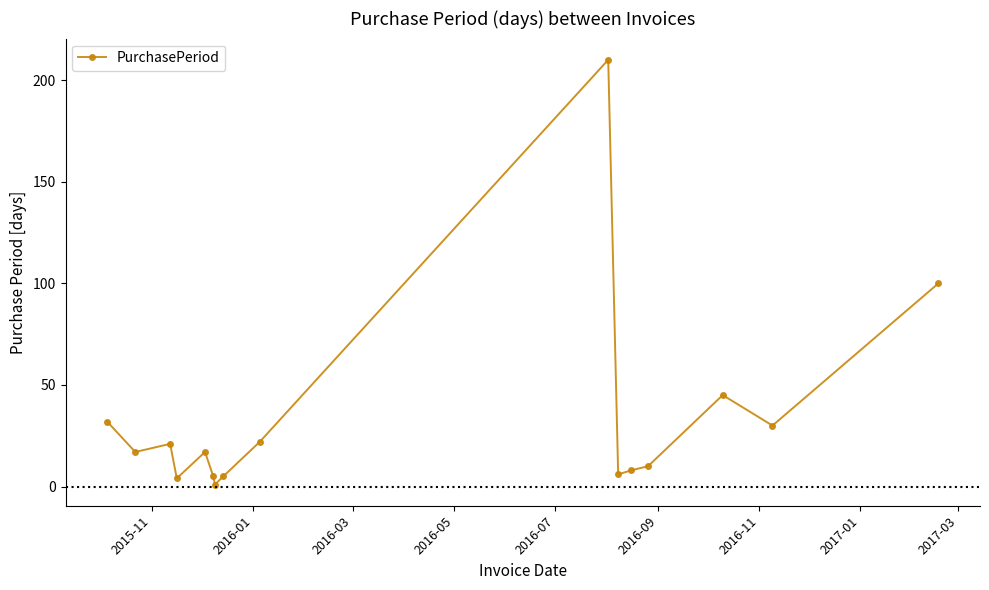

What is the value of the 13th point from the left?

10